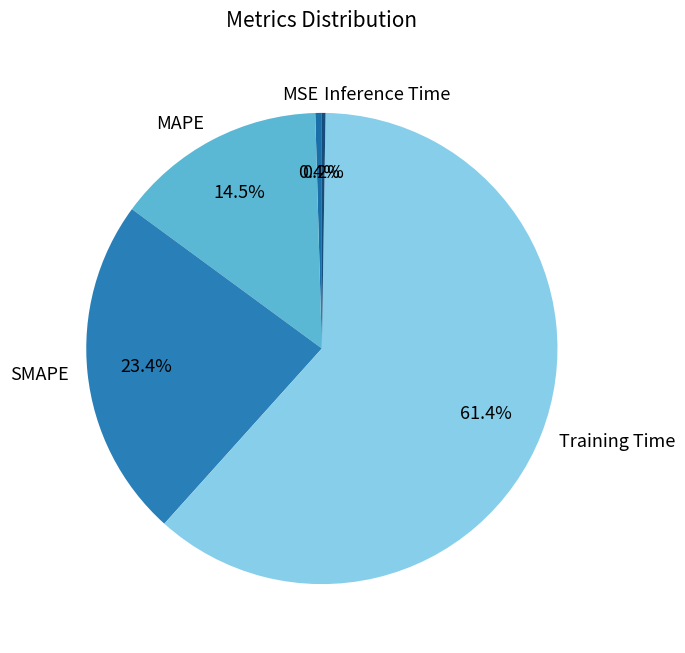

Which slice is the largest?

Training Time